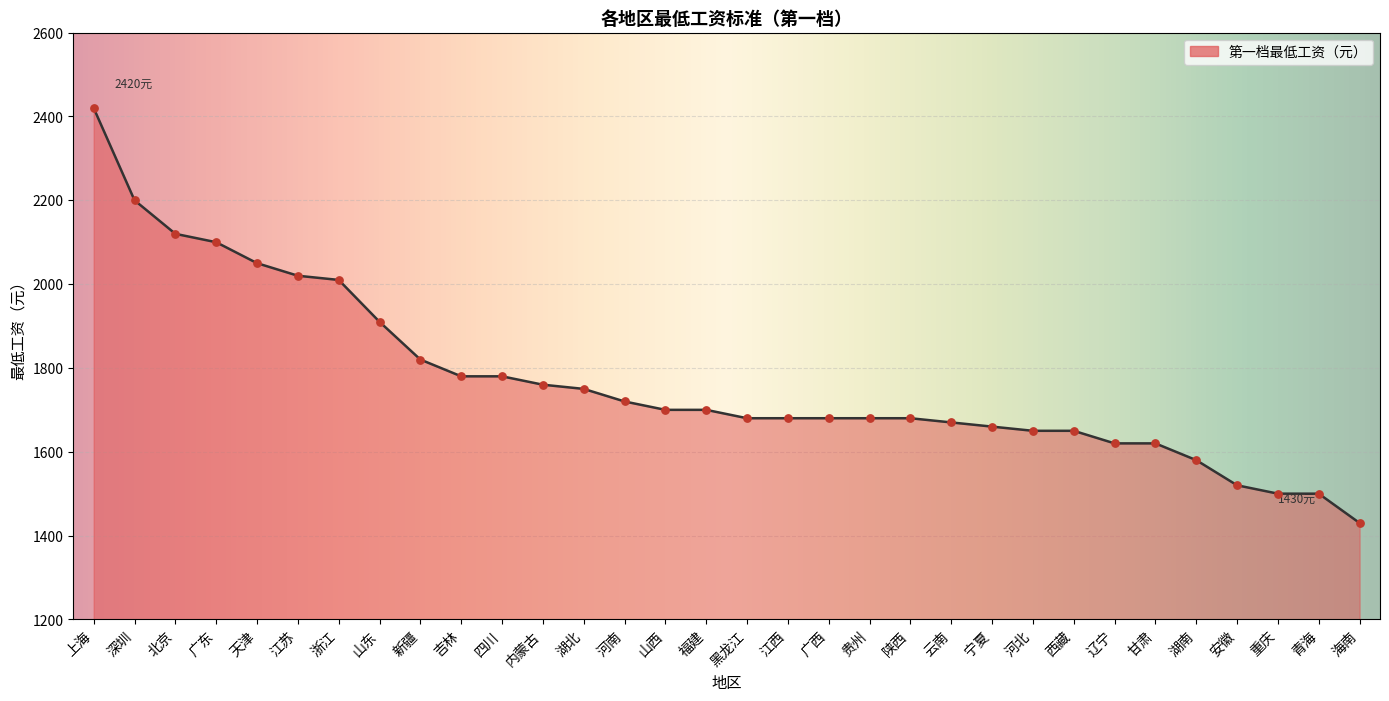

Between 山东 and 宁夏, which is larger?

山东